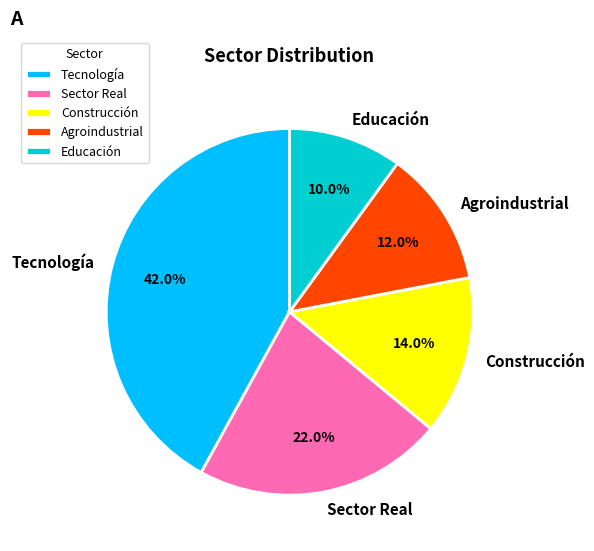

How many slices are in this pie chart?

5